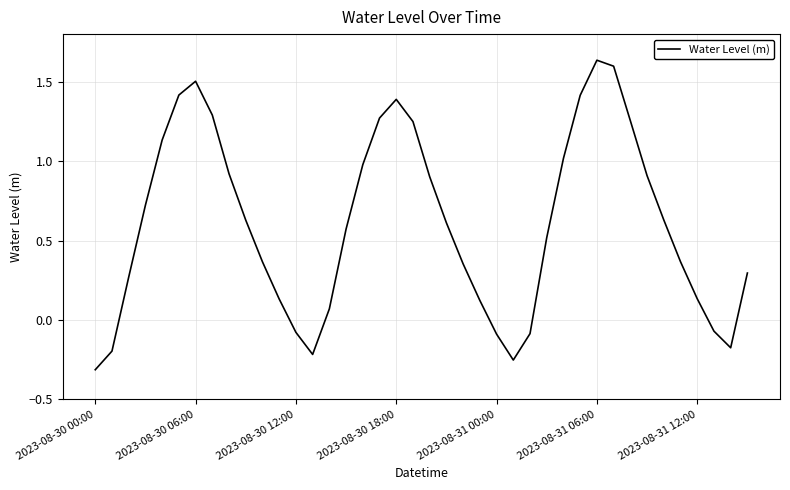

What is the difference between the maximum and minimum values?

1.9